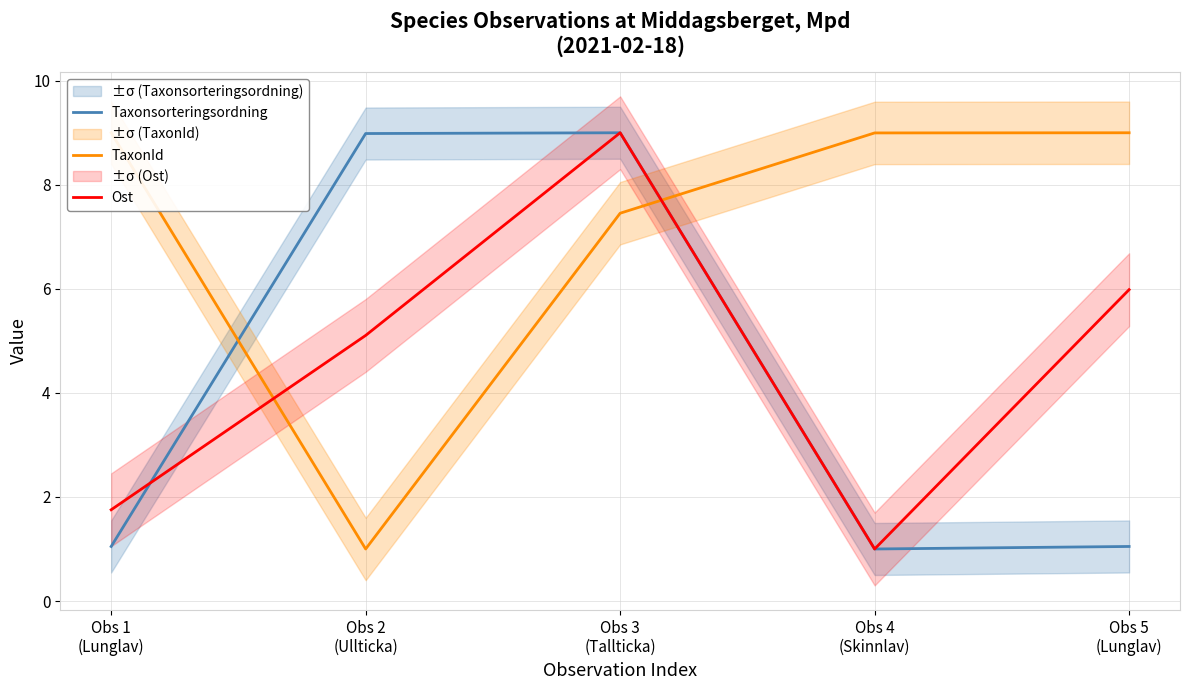

Which category has the highest value in the Taxonsorteringsordning series?

Obs 3
(Tallticka)